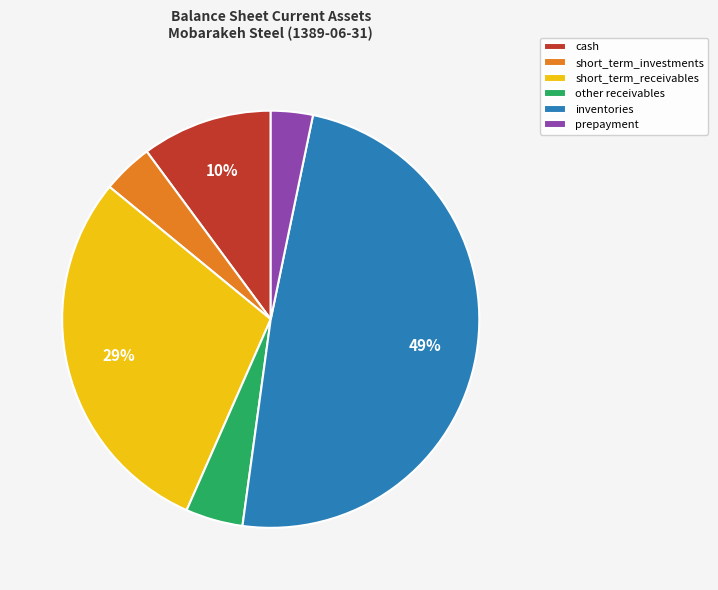

Combined, do short_term_investments and cash account for over 50%?

No